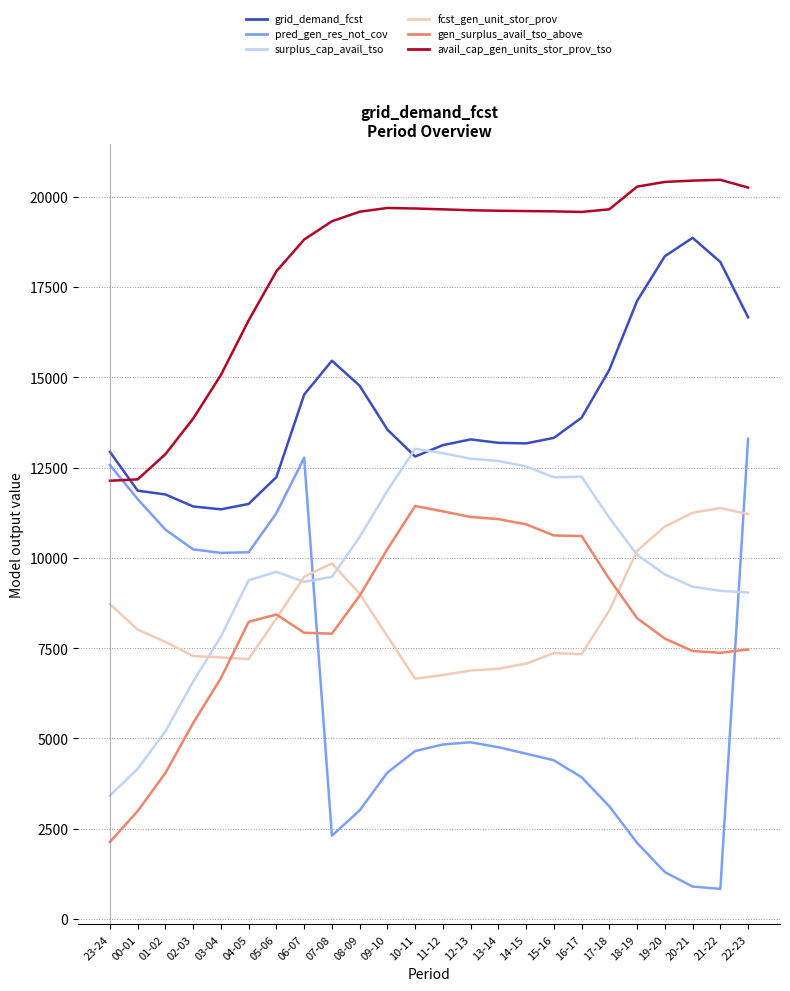

Between which two adjacent categories do pred_gen_res_not_cov and avail_cap_gen_units_stor_prov_tso first intersect?

23-24 and 00-01